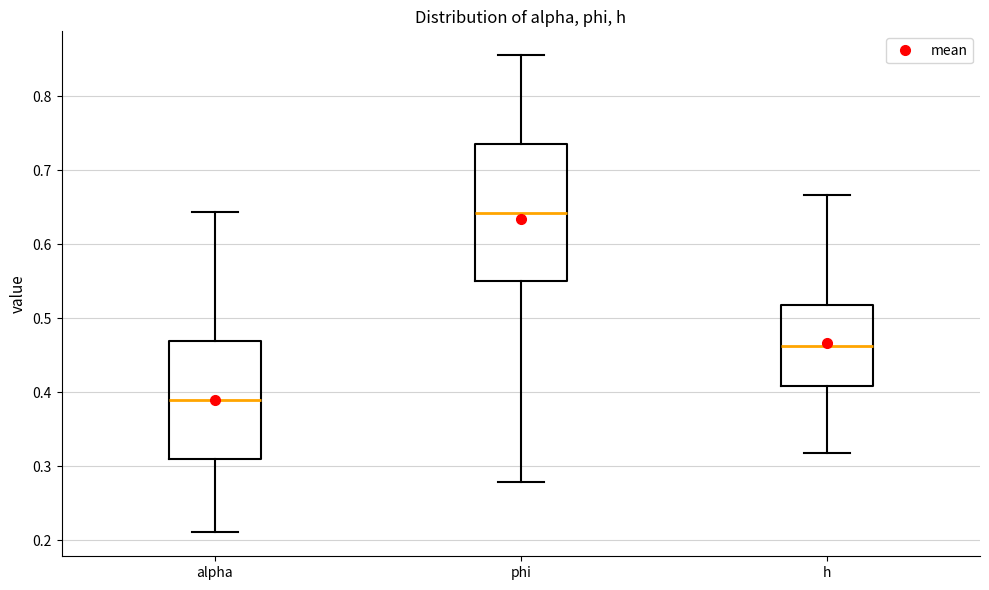

Reading left to right, transcribe this box plot: for each box, give where its median line is, the range the box spans, and where its two whiskers end, as read against the y-axis. The values are not printed on the chart, so give them approximately, as read against the axis.

alpha: median 0.39, box 0.31 to 0.47, whiskers 0.21 to 0.64
phi: median 0.64, box 0.55 to 0.74, whiskers 0.28 to 0.86
h: median 0.46, box 0.41 to 0.52, whiskers 0.32 to 0.67